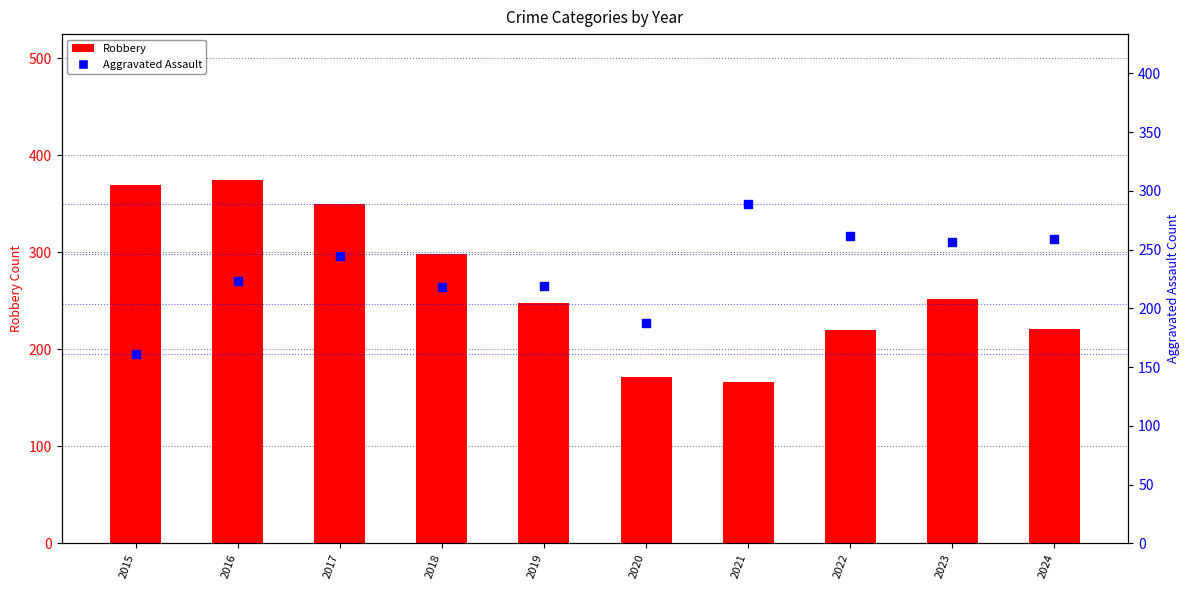

What is the total value across all series at 2024?

480